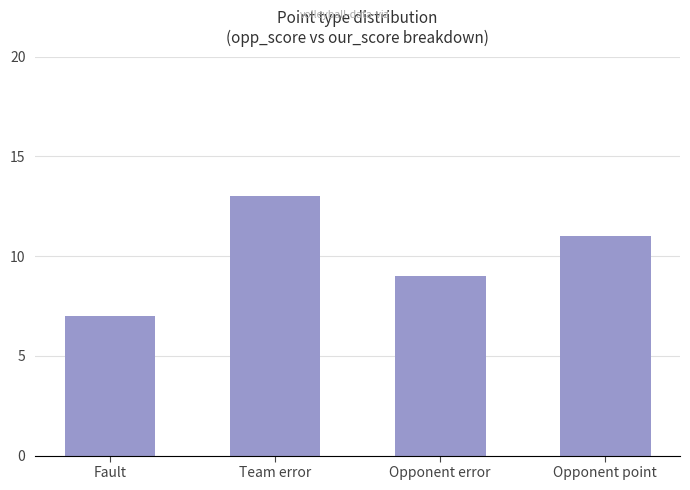

What is the smallest value displayed?

7